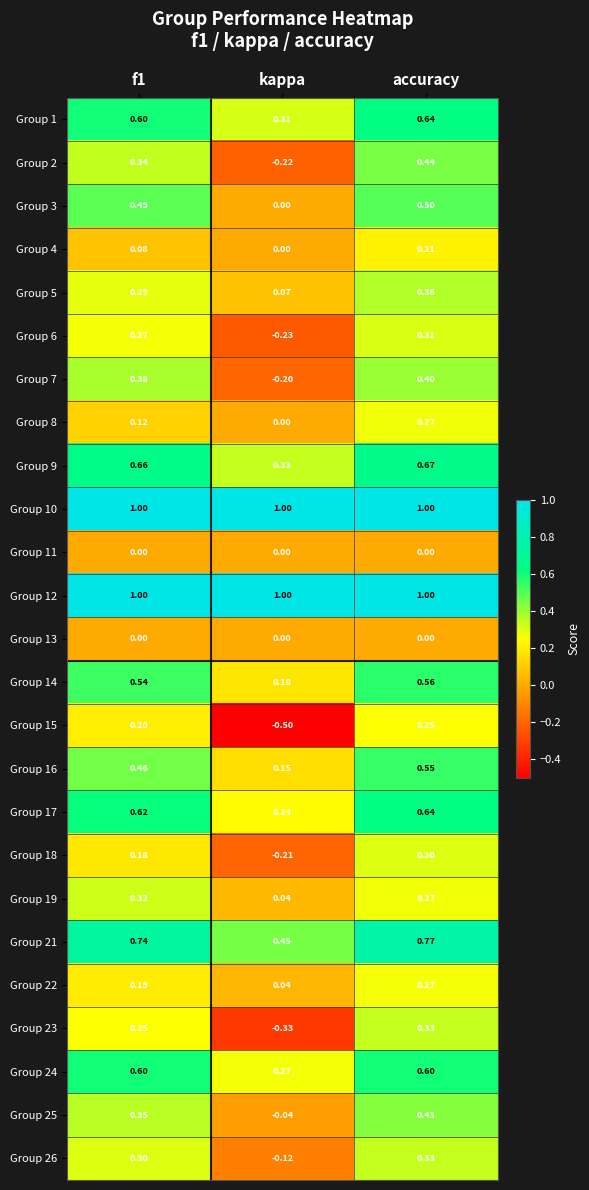

At which label does Group 1 reach its minimum?

kappa